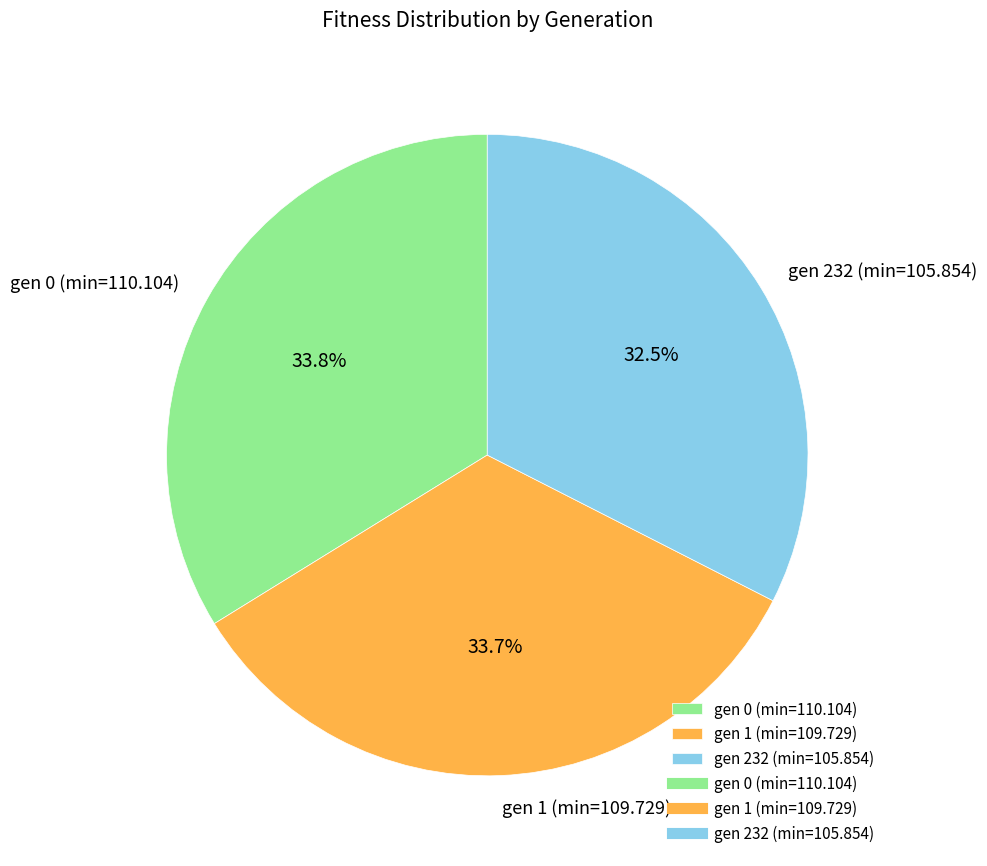

What percentage is NOT represented by gen 1 (min=109.729)?

66.3%